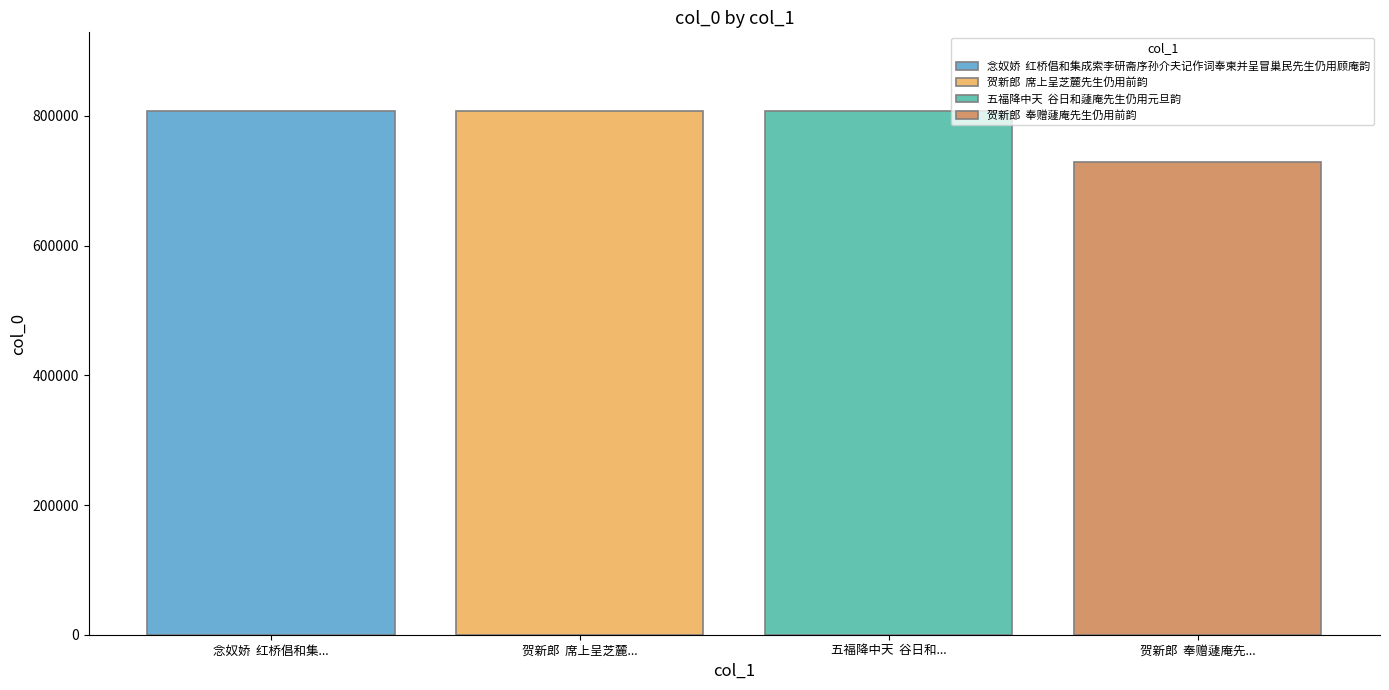

What is the maximum value shown in the chart?

807827